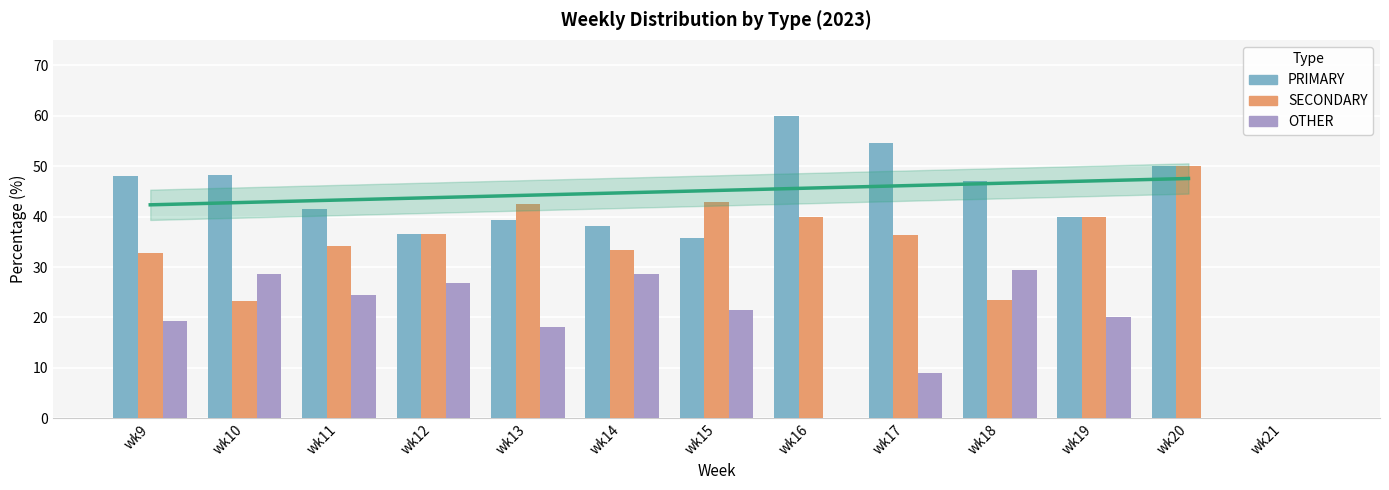

What is the difference between the PRIMARY values at wk17 and wk20?

4.5